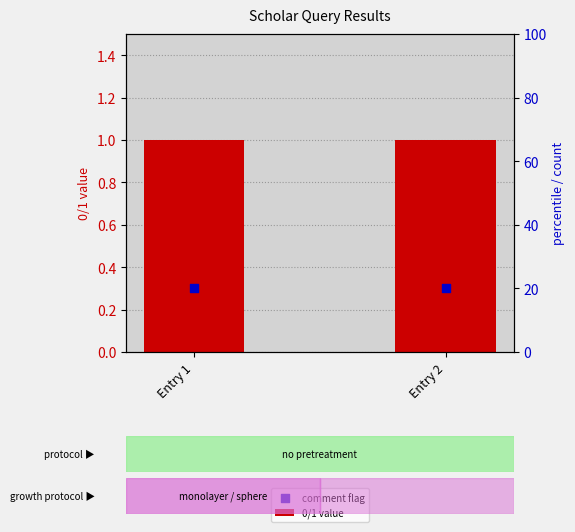

At which category is the sum across all series the highest?

Entry 1